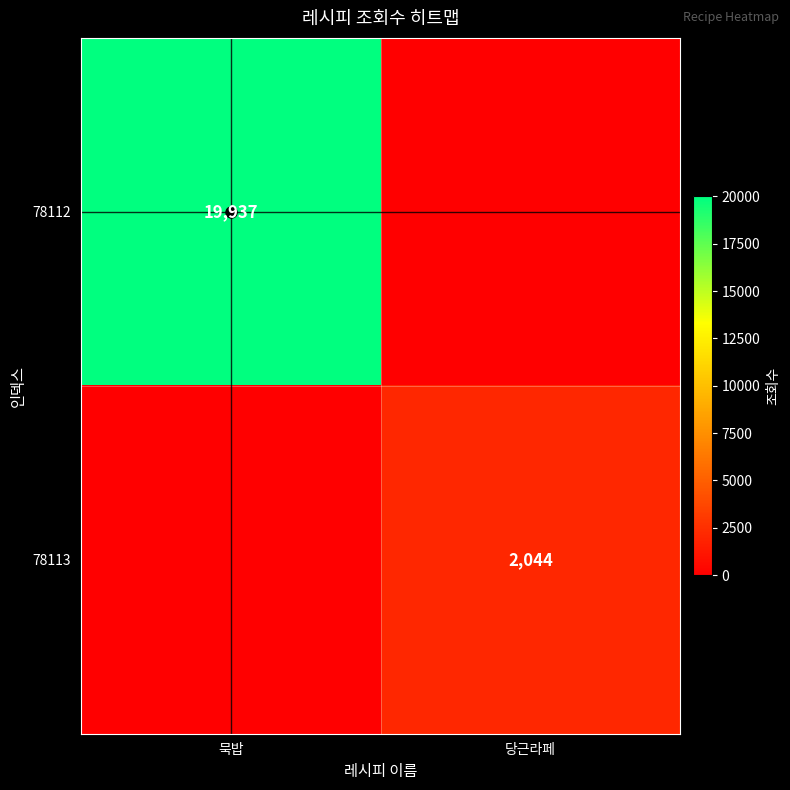

Is the value of 78112 at 묵밥 greater than the value of 78113 at 당근라페?

Yes